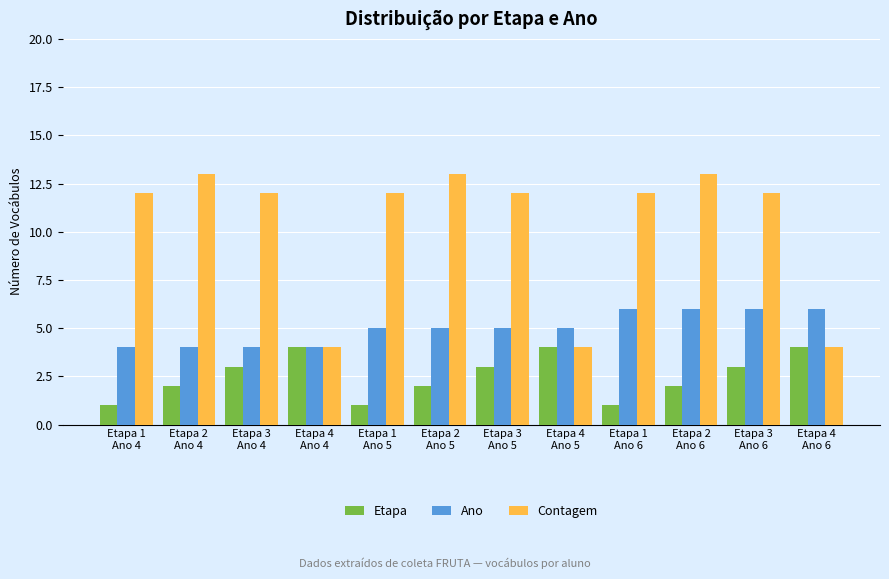

The value of Etapa at Etapa 1
Ano 6 is 1. True or false?

True